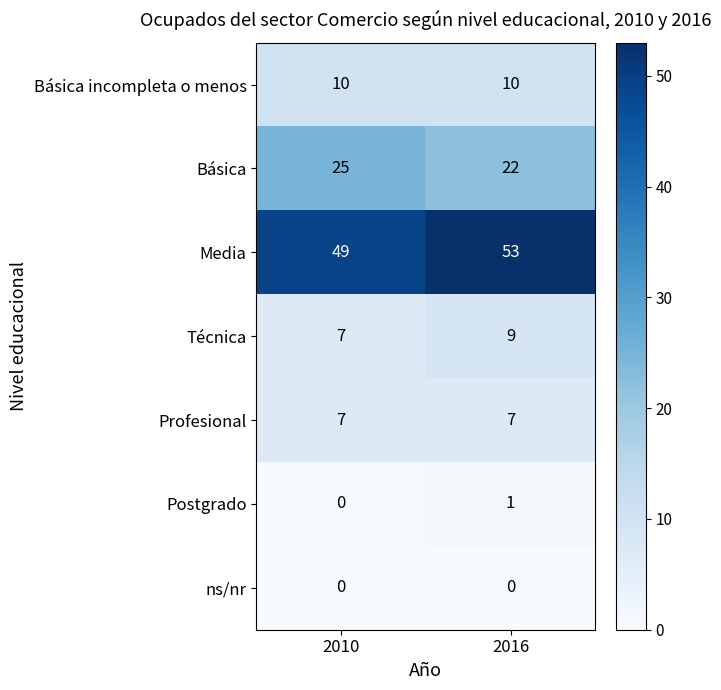

Reading left to right, extract all data points from this chart.

Básica incompleta o menos: 10	10
Básica: 25	22
Media: 49	53
Técnica: 7	9
Profesional: 7	7
Postgrado: 0	1
ns/nr: 0	0